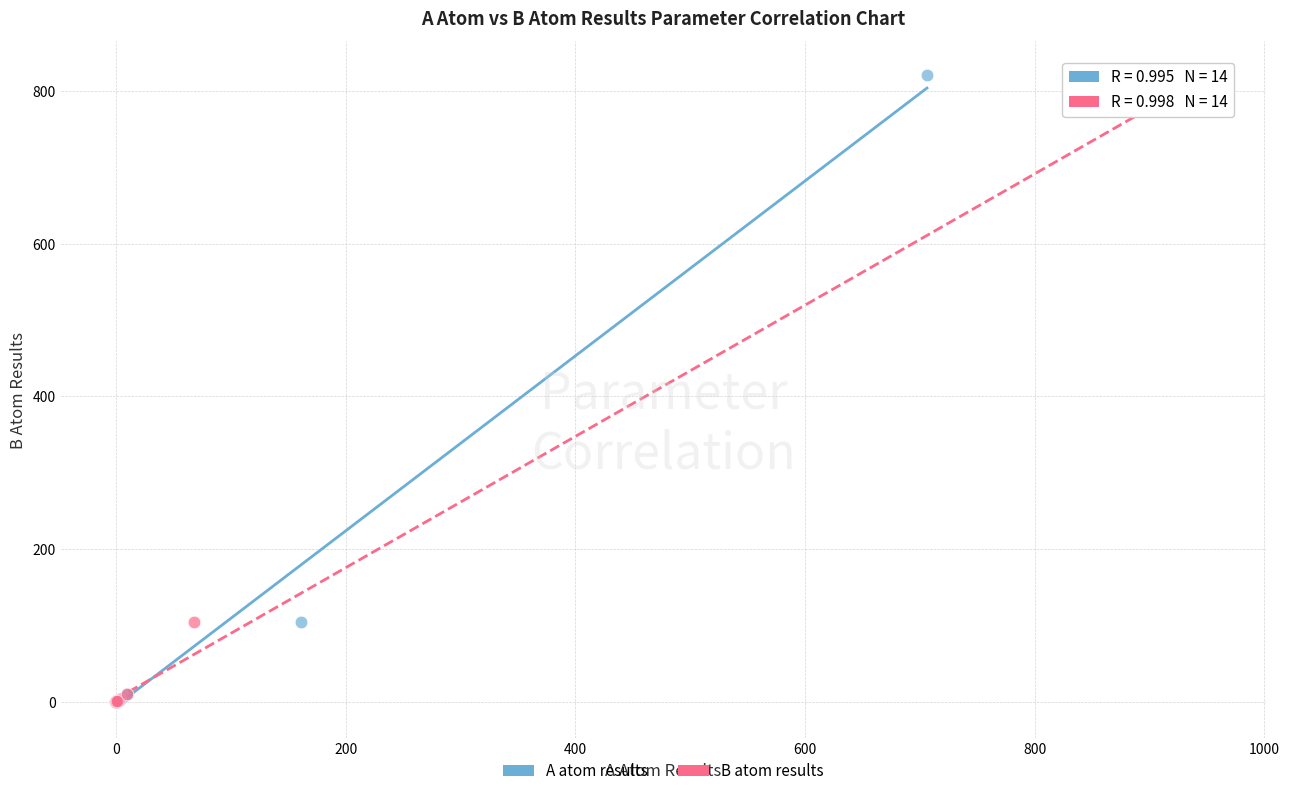

What are all the series names shown in the legend?

A atom results, B atom results